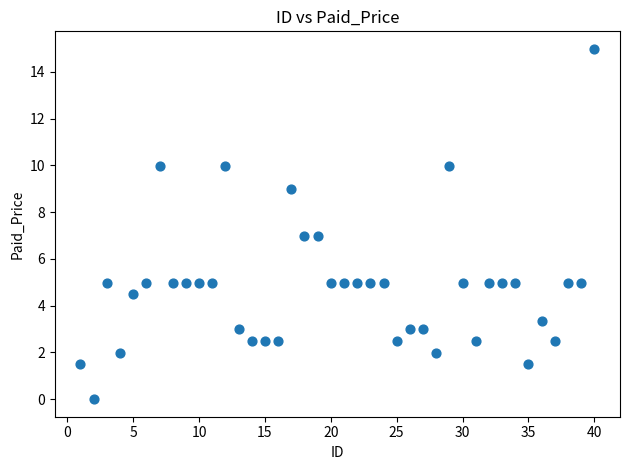

What is the range of Y values (max minus min)?

15.0